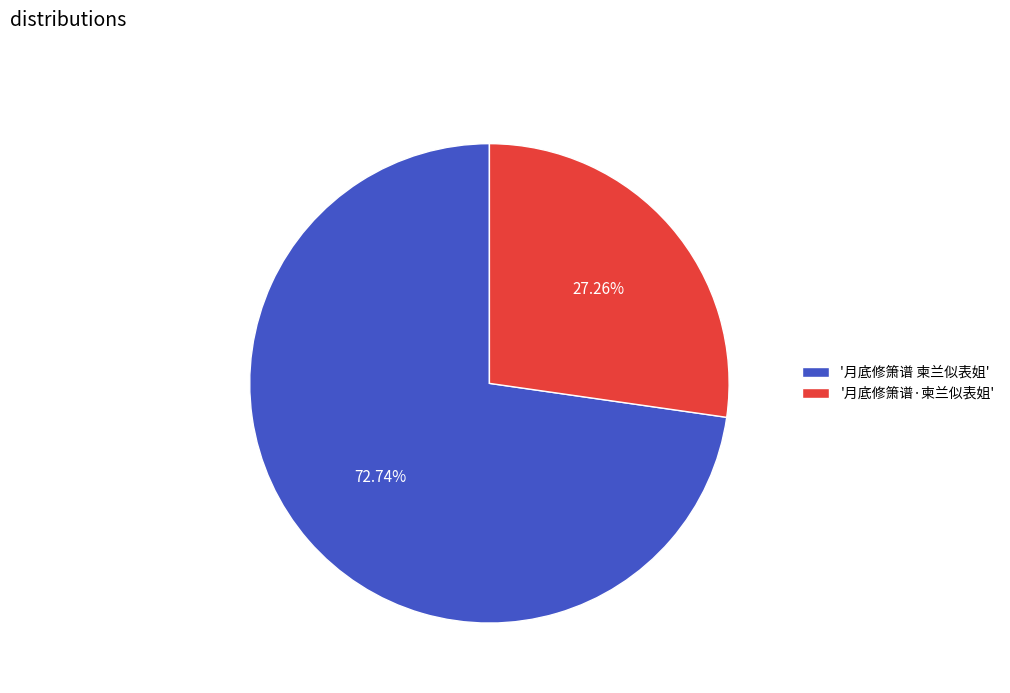

Rank the categories by value from lowest to highest.

'月底修箫谱·柬兰似表姐', '月底修箫谱 柬兰似表姐'